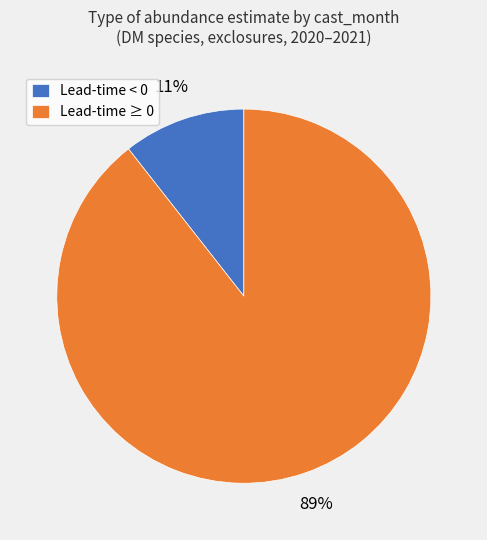

Is the sum of Lead-time < 0 and Lead-time ≥ 0 greater than half?

Yes